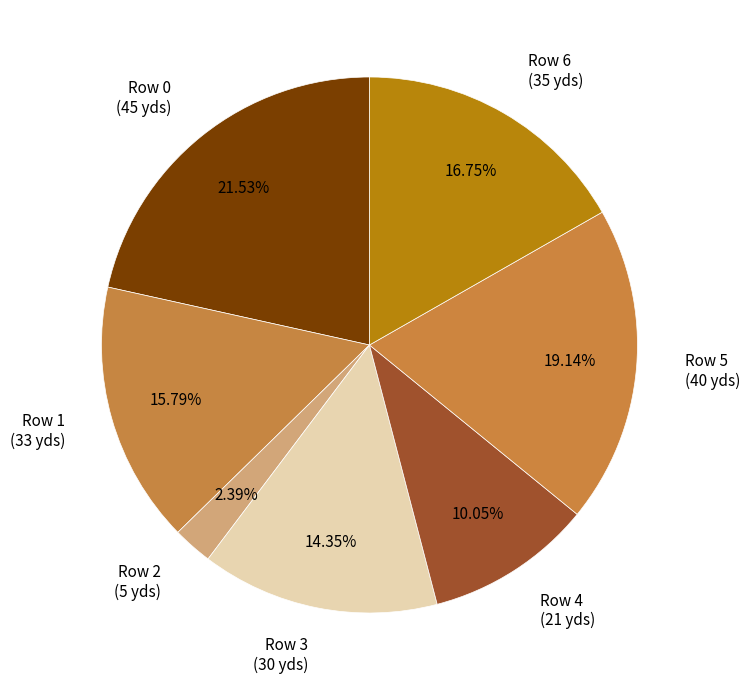

What is the ratio of the value at Row 1 (33 yds) to the value at Row 0 (45 yds)?

0.7